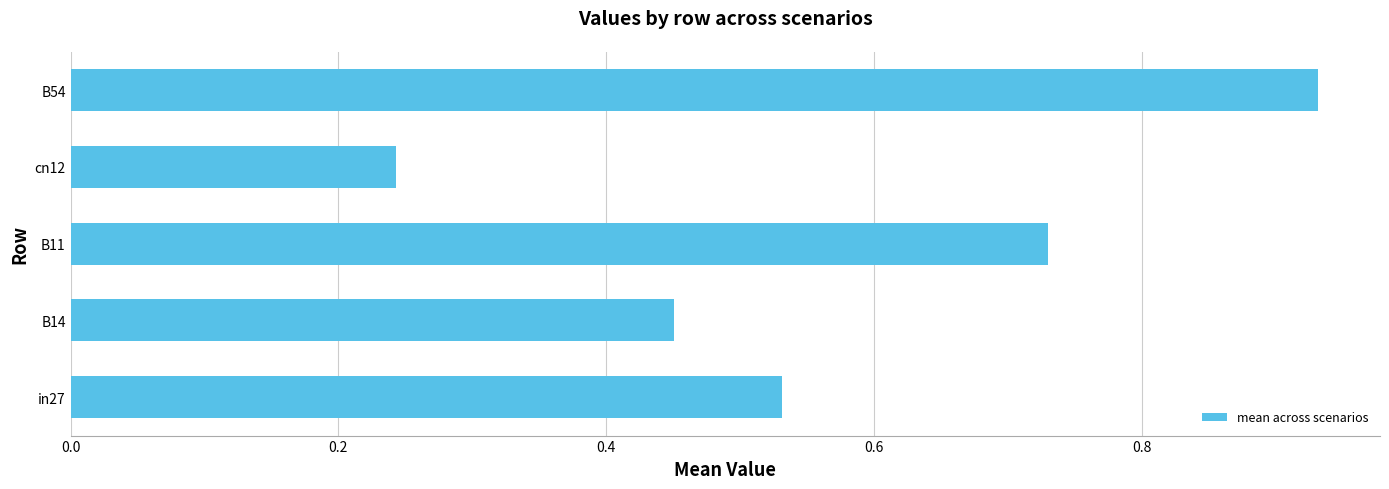

How many distinct data groups are displayed?

1